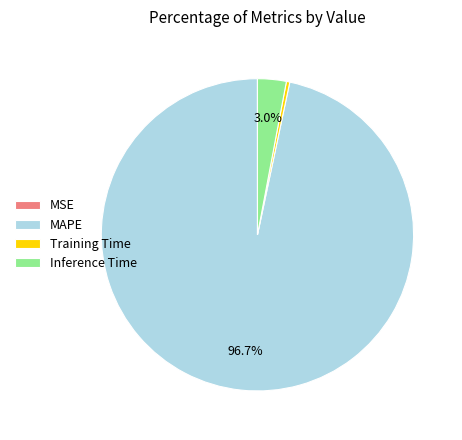

Which has a higher value, Inference Time or Training Time?

Inference Time